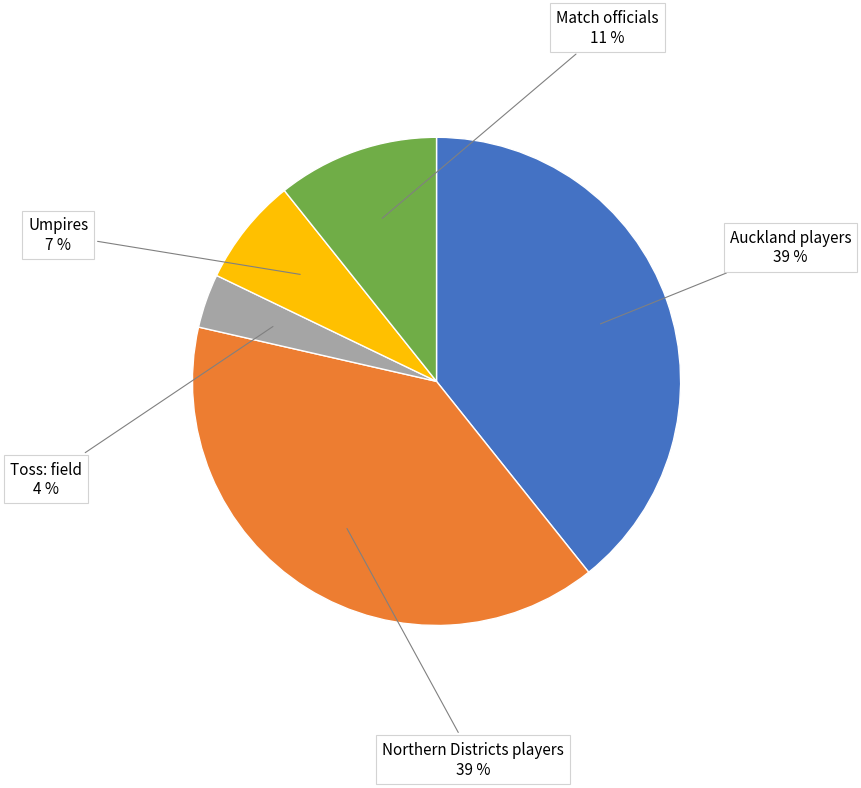

To the nearest percent, what is the average slice percentage?

20%